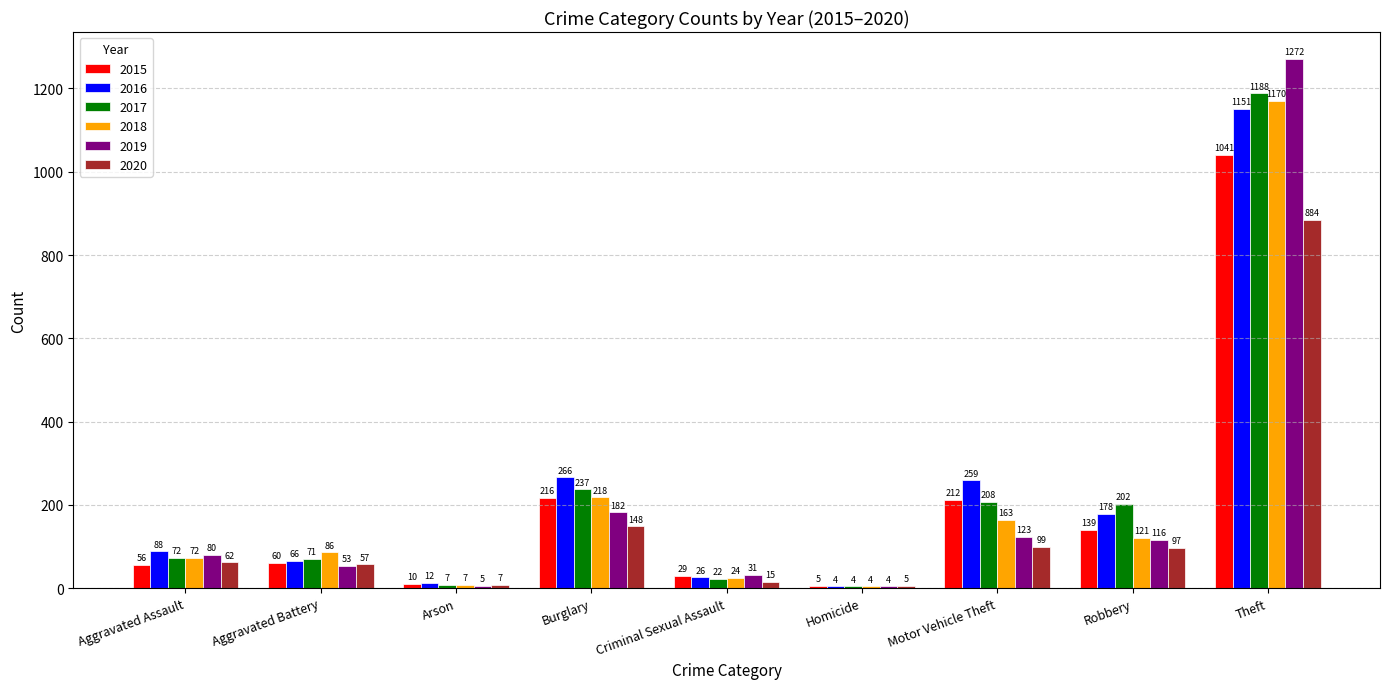

The value of 2017 at Aggravated Battery is 71. True or false?

True